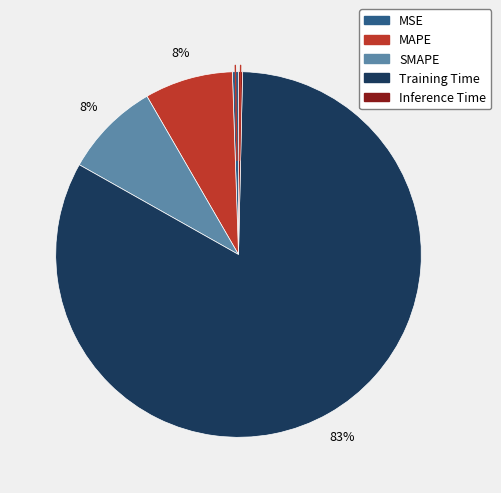

Which category has the biggest portion of the pie?

Training Time